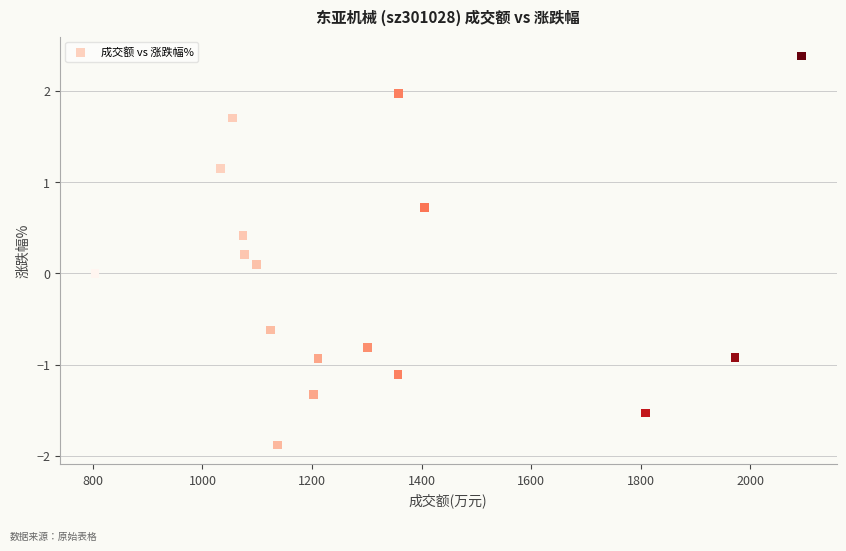

What is the range of Y values (max minus min)?

4.3